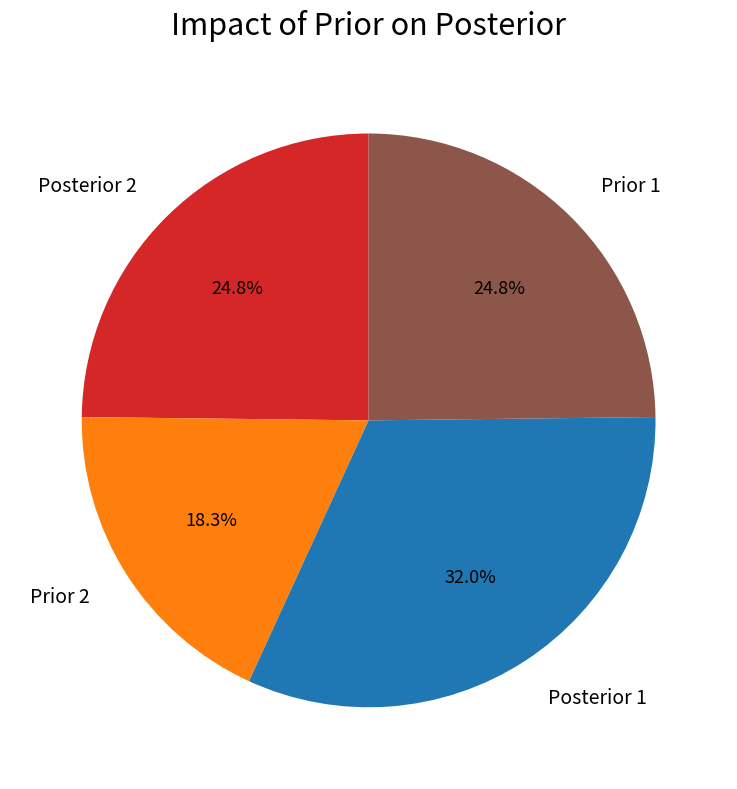

How much of the chart is everything except Prior 1?

75.2%